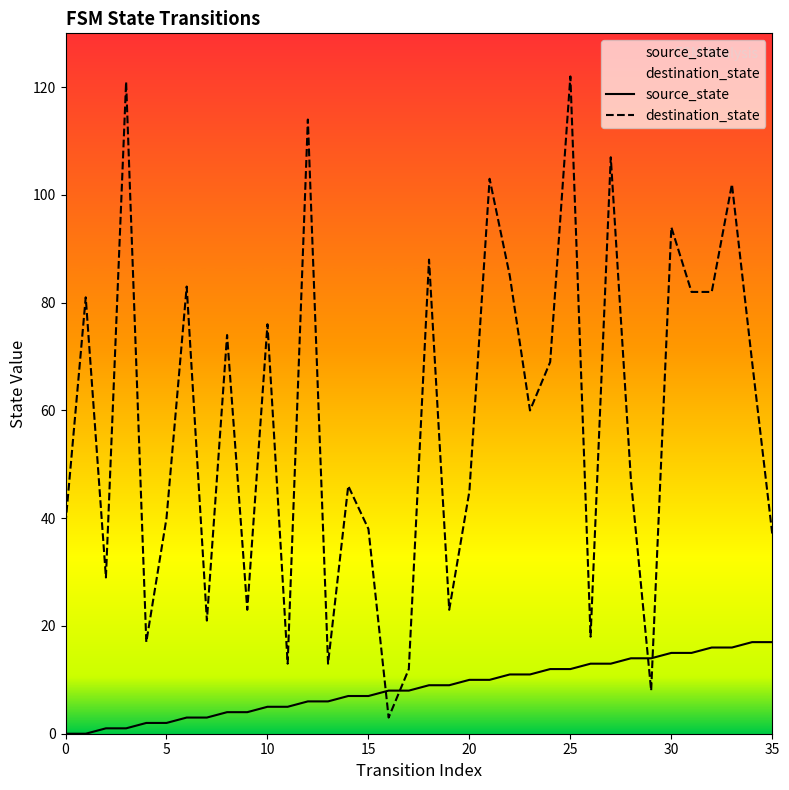

Between which two adjacent categories do source_state and destination_state first intersect?

15 and 16